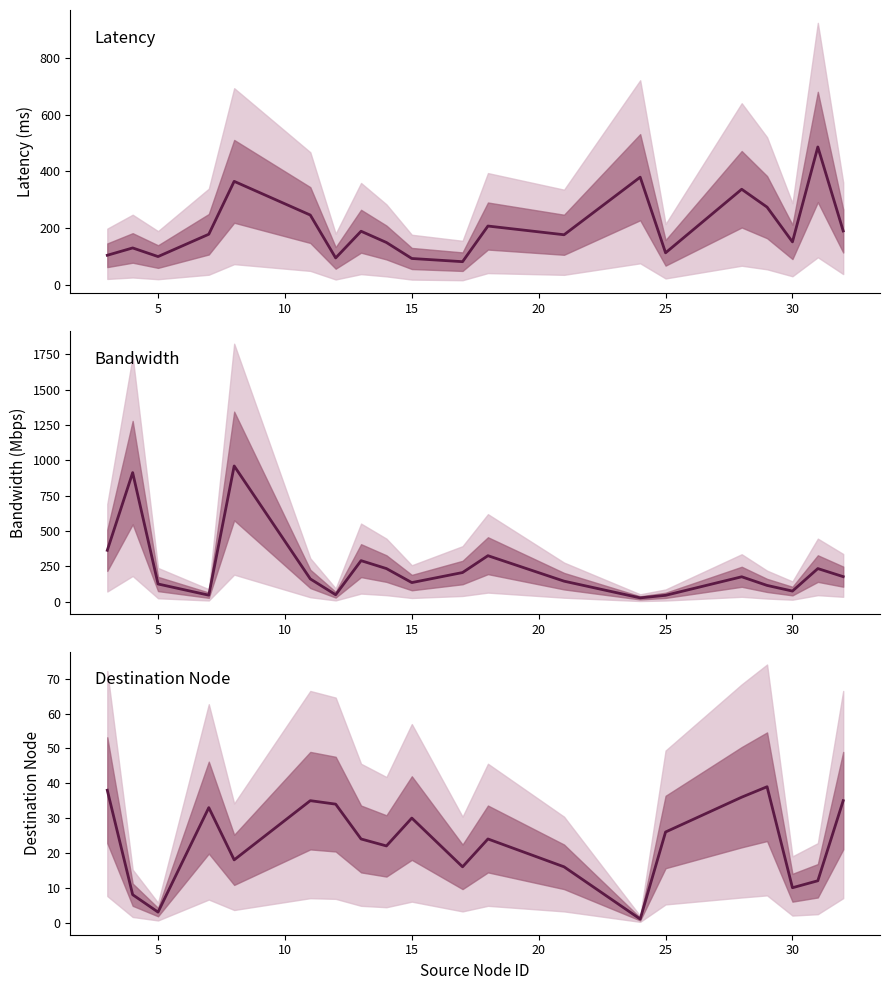

How many values in the bandwidth series are below 177?

10